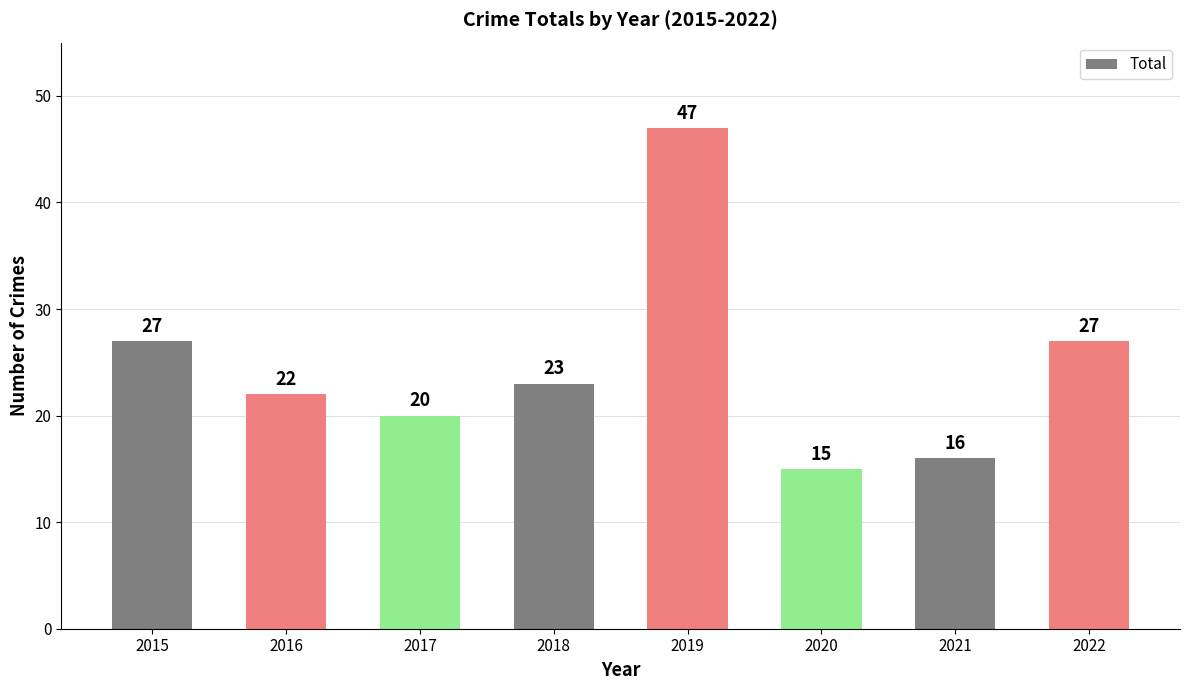

What is the value of the 8th bar from the left?

27